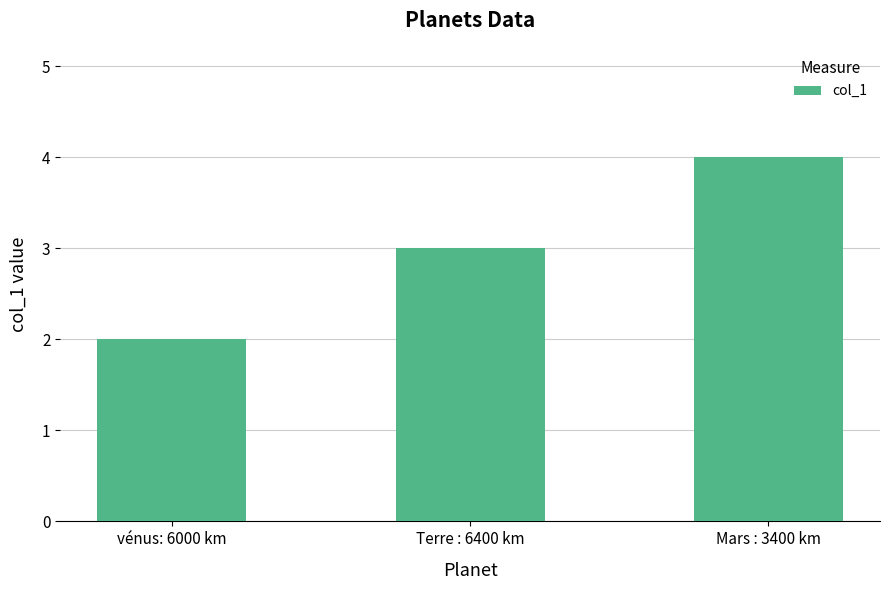

Reading right to left, list all the values displayed in this chart.

4	3	2